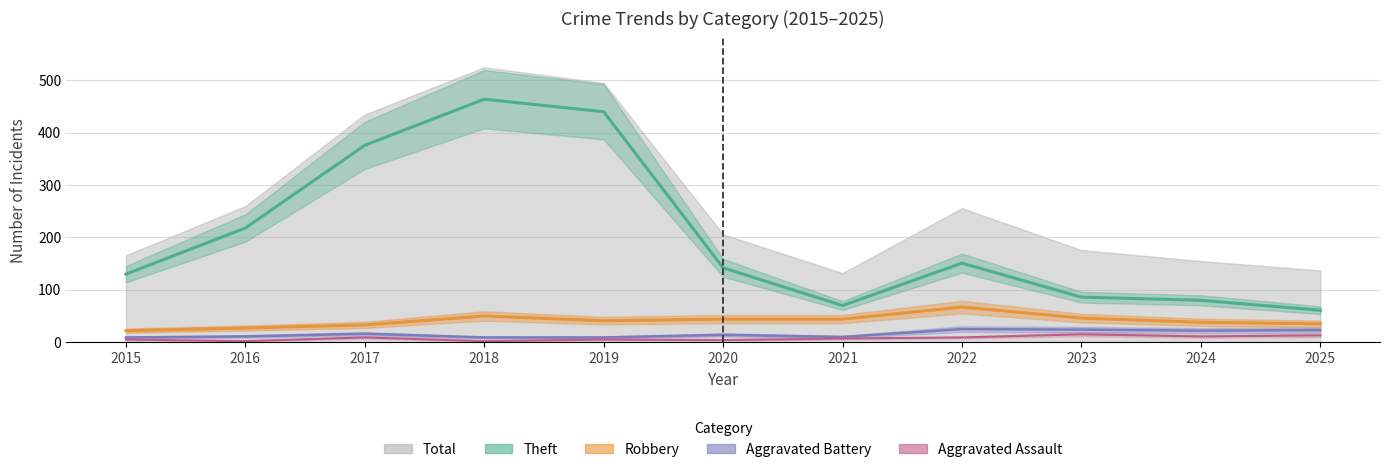

Which series has the largest range (max minus min)?

Theft